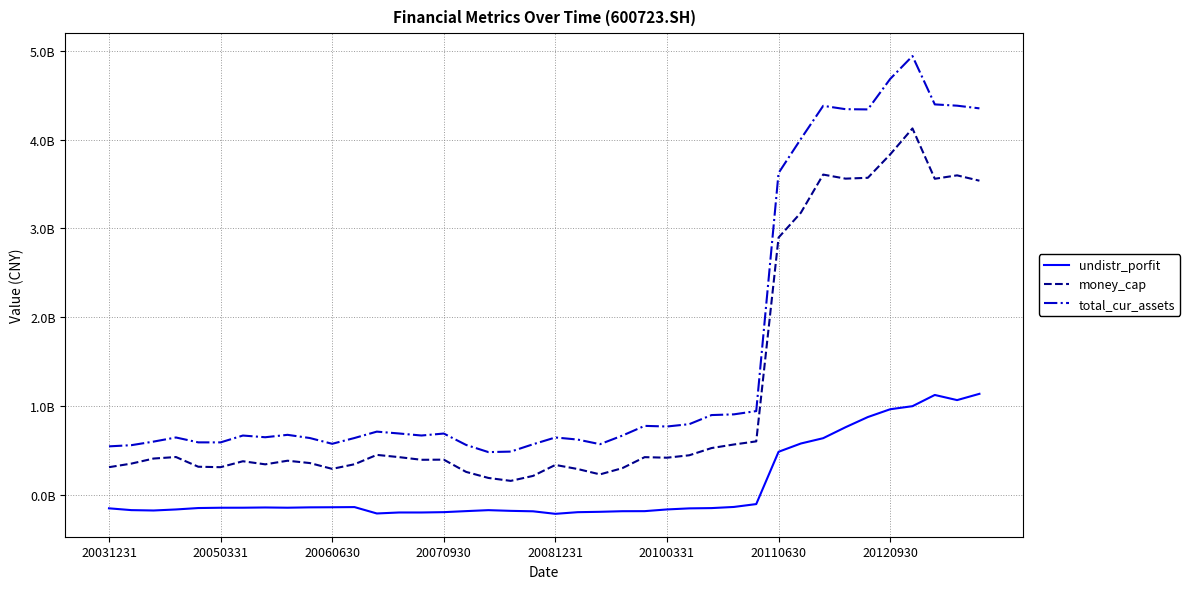

Rank the series by their maximum value, from highest to lowest.

total_cur_assets, money_cap, undistr_porfit